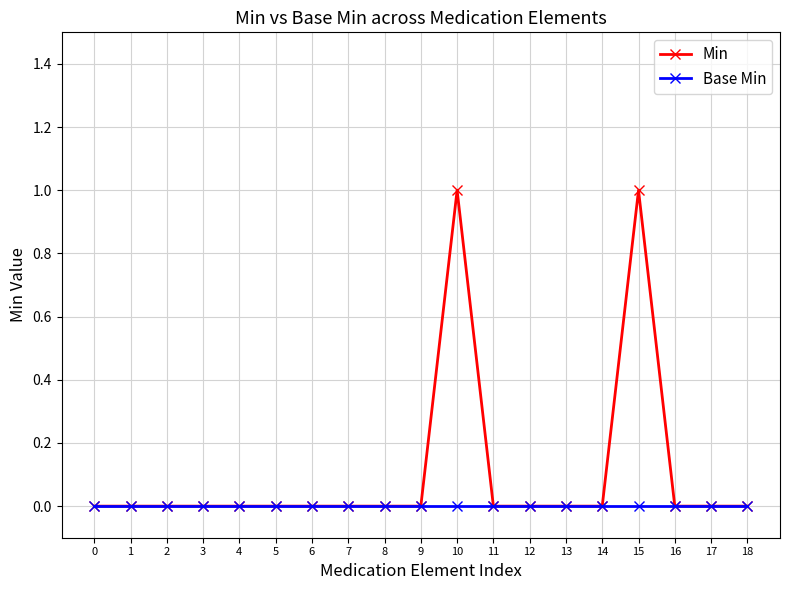

How many categories are shown in the chart?

19